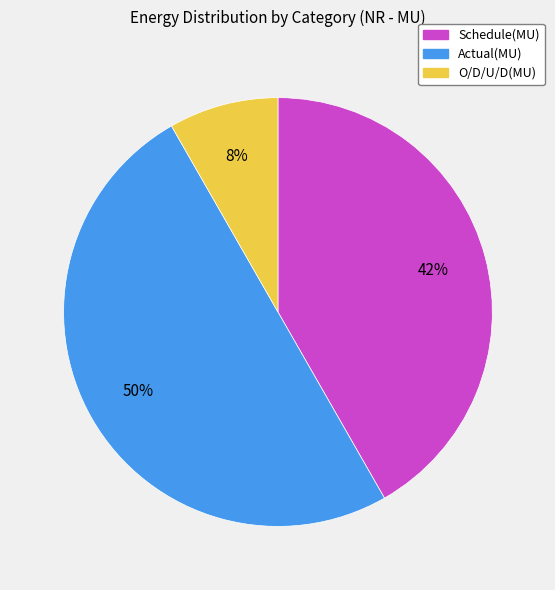

Rank the categories by value from highest to lowest.

Actual(MU), Schedule(MU), O/D/U/D(MU)